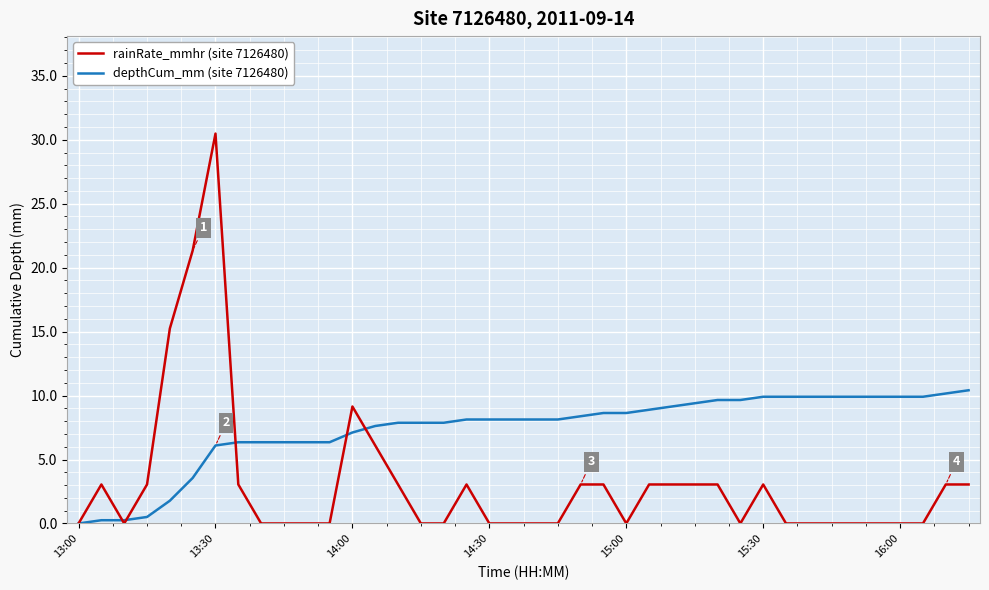

What is the greatest value displayed?

30.5